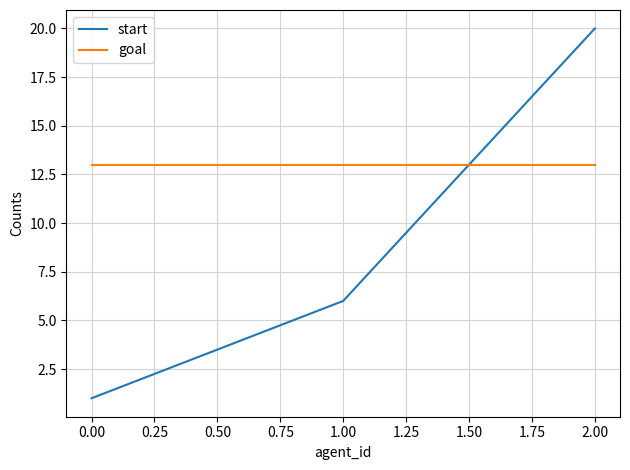

The start series shows 20 at 2.00. True or false?

True